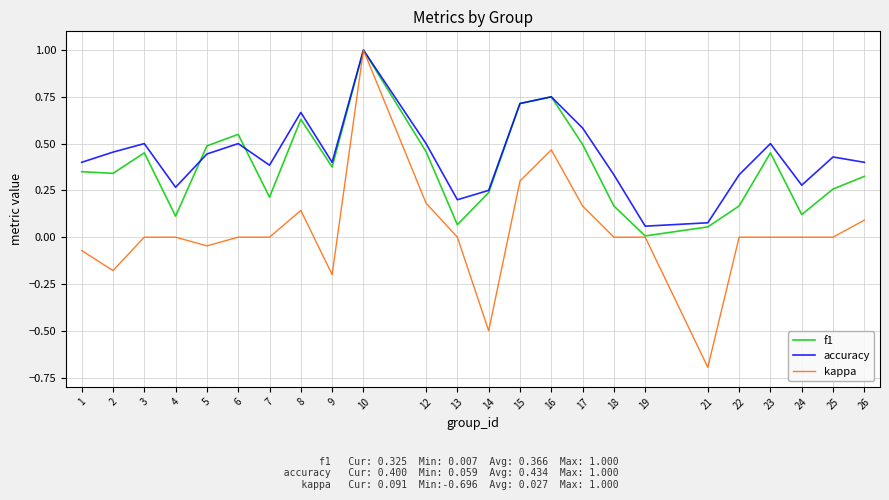

Rank the series by their average value, from highest to lowest.

accuracy, f1, kappa